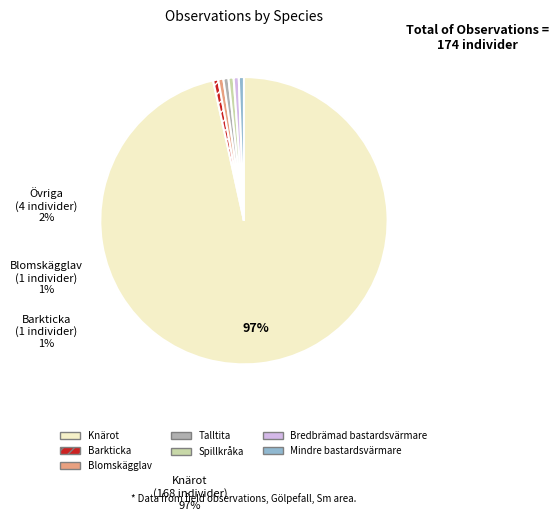

Which has a higher value, Knärot or Barkticka?

Knärot